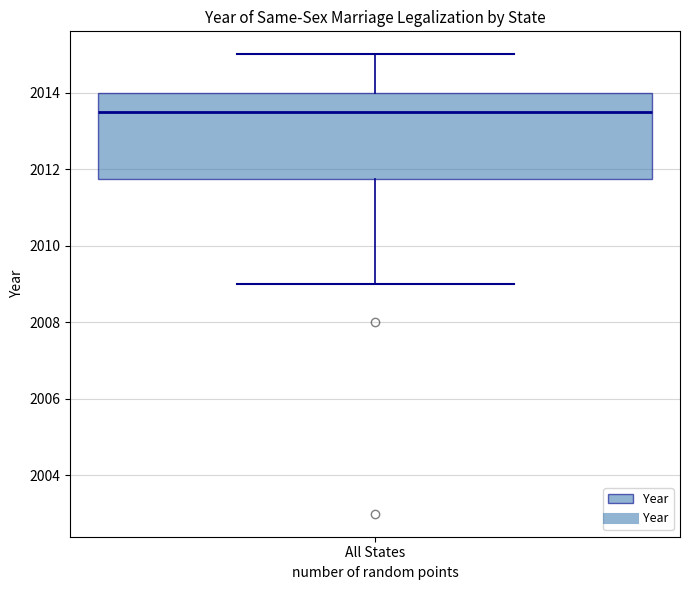

Transcribe this box plot: give where the median line is, the range the box spans, and where the two whiskers end, as read against the y-axis. The values are not printed on the chart, so give them approximately, as read against the axis.

median 2013.6, box 2011.8 to 2014.0, whiskers 2009.0 to 2015.0